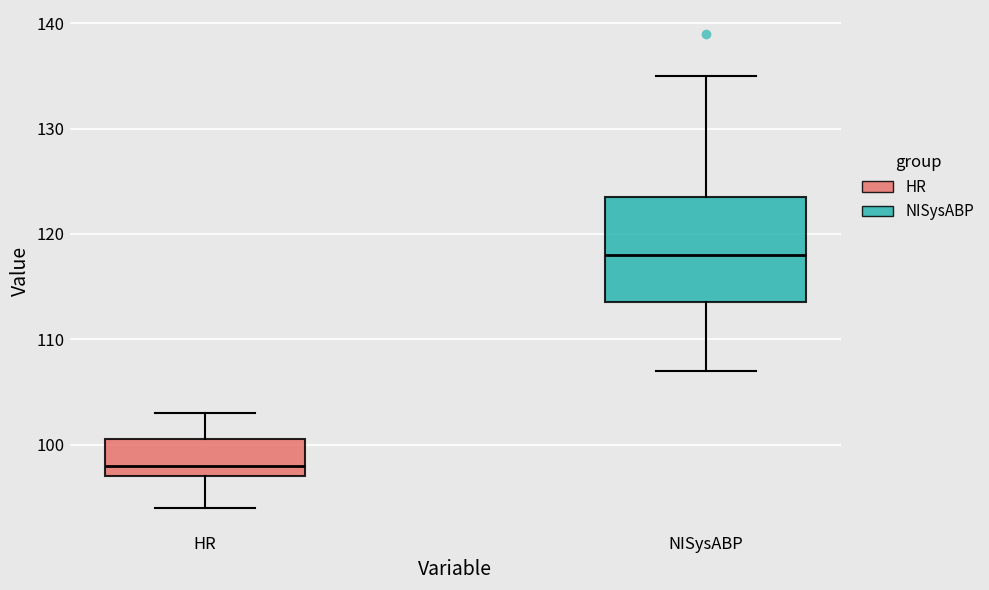

Which box's median line is the highest?

NISysABP